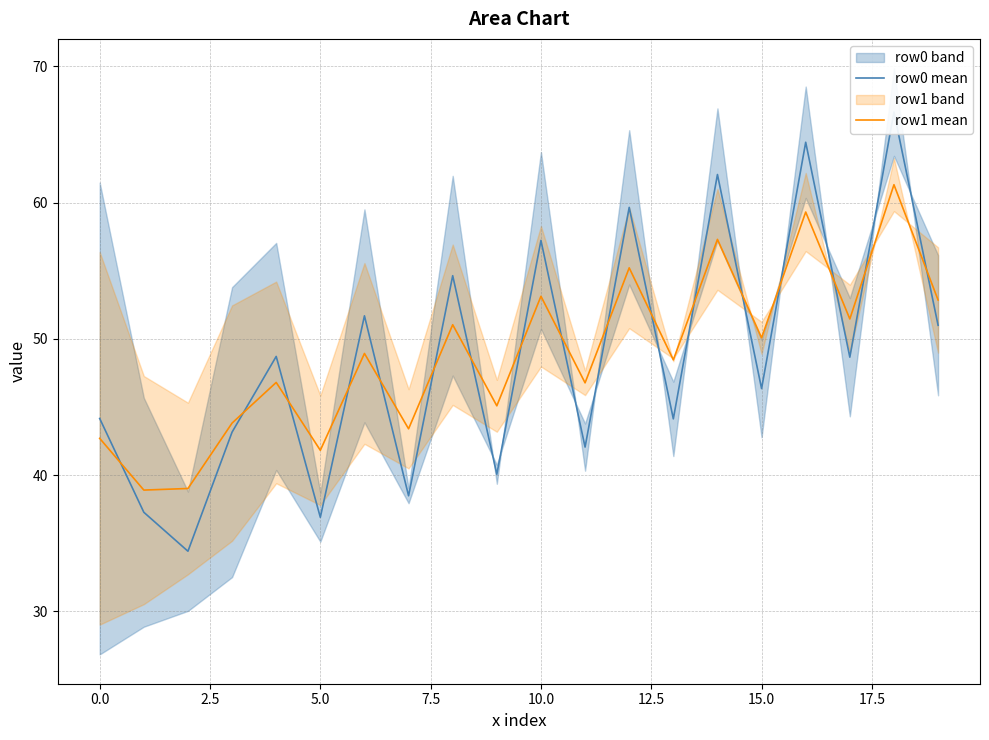

The value of row0 mean at 10 is 57.2. True or false?

True